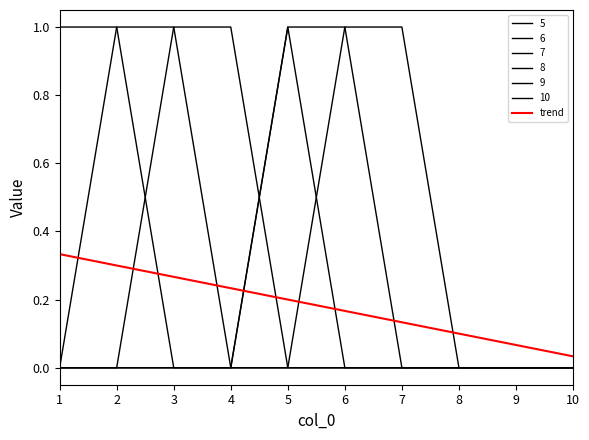

Does the chart have visible grid lines?

No